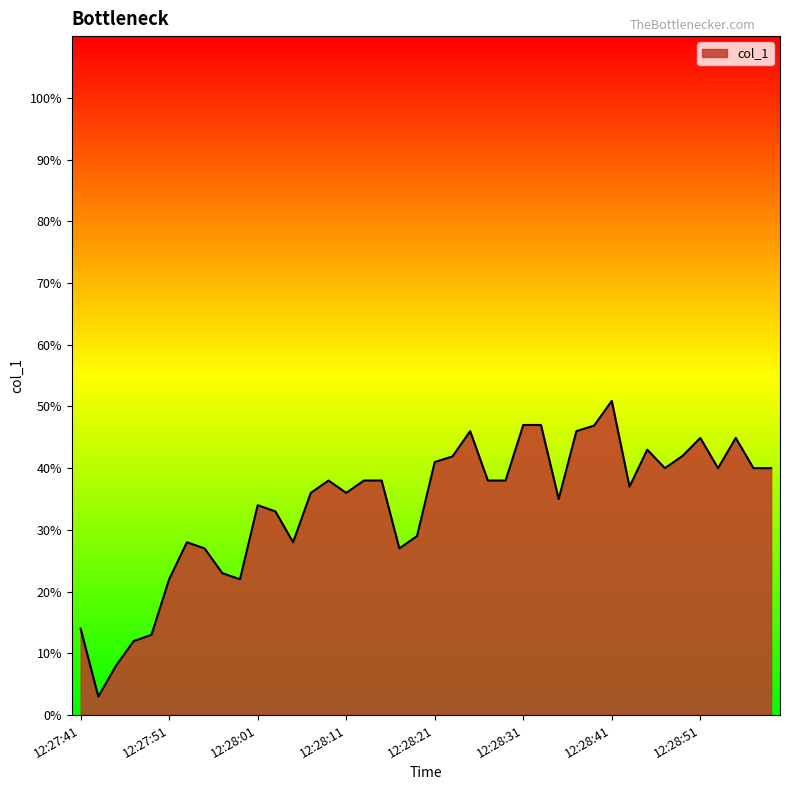

What is the maximum value shown in the chart?

50.9